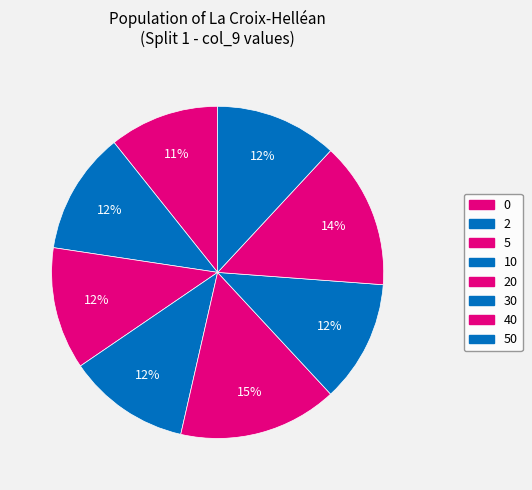

Does 2 represent more than half of the total?

No